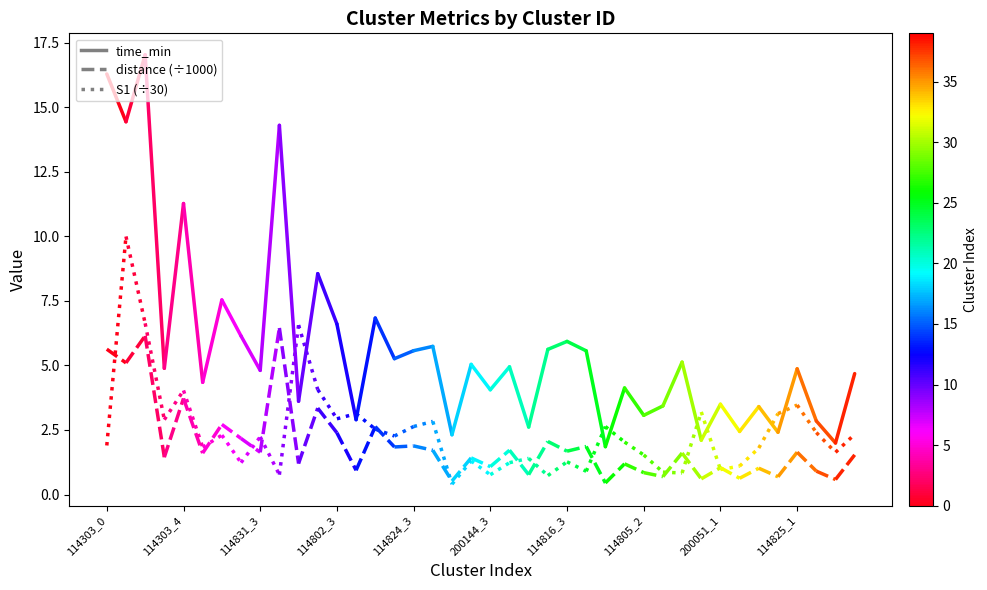

What is the value of the distance (÷1000) point at the 1st from the left?

5.6